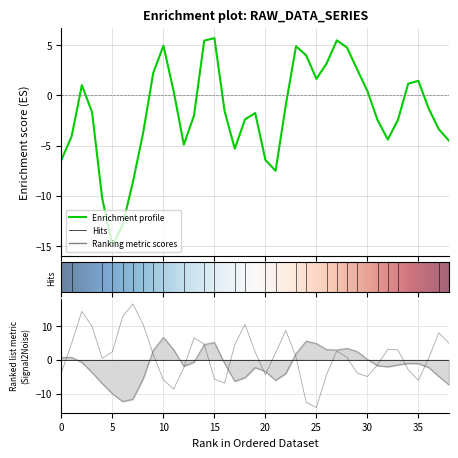

Read the T7 value at 13.

-2.0